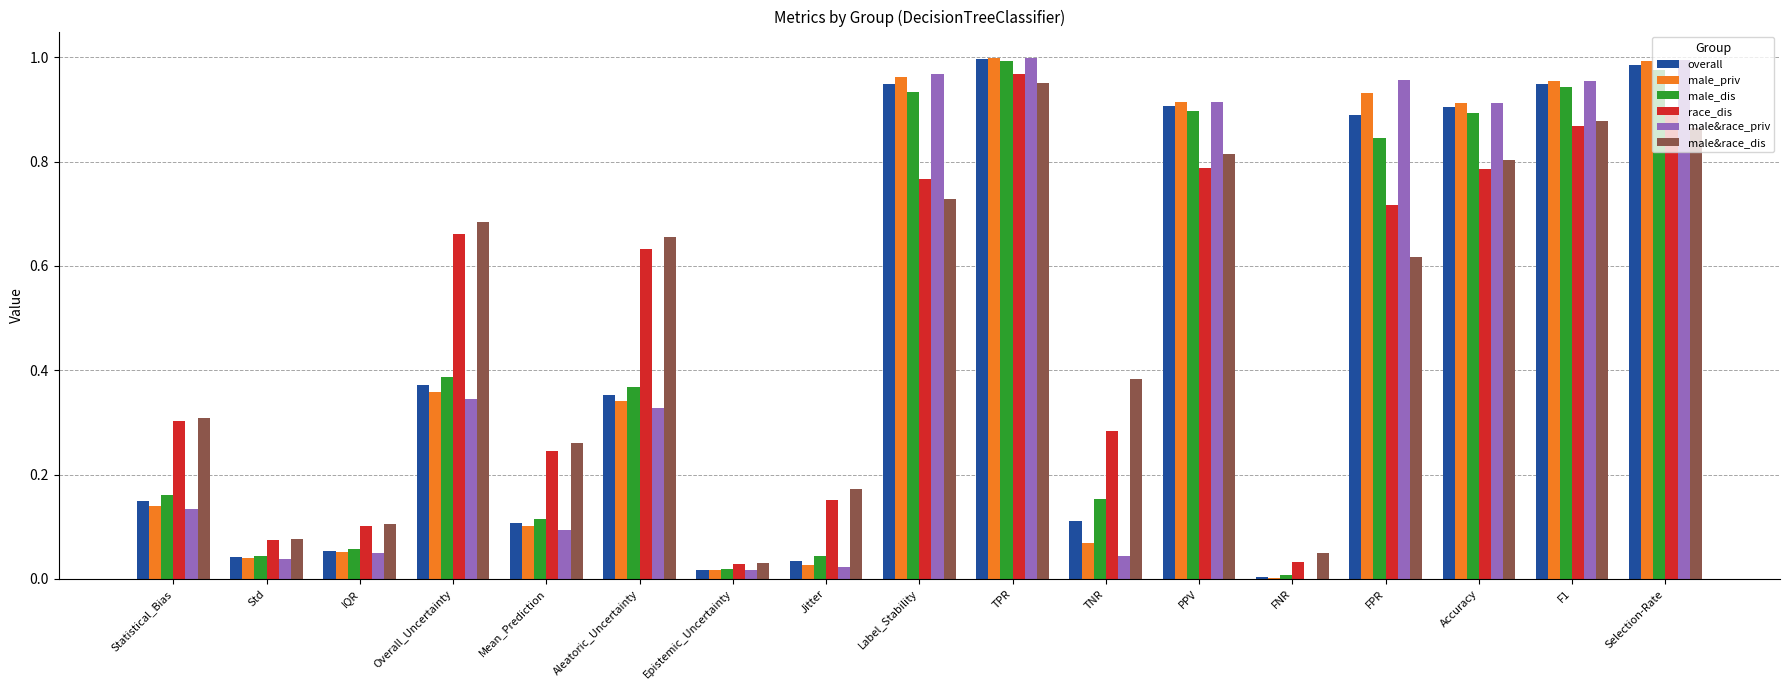

How many groups of bars are there?

17